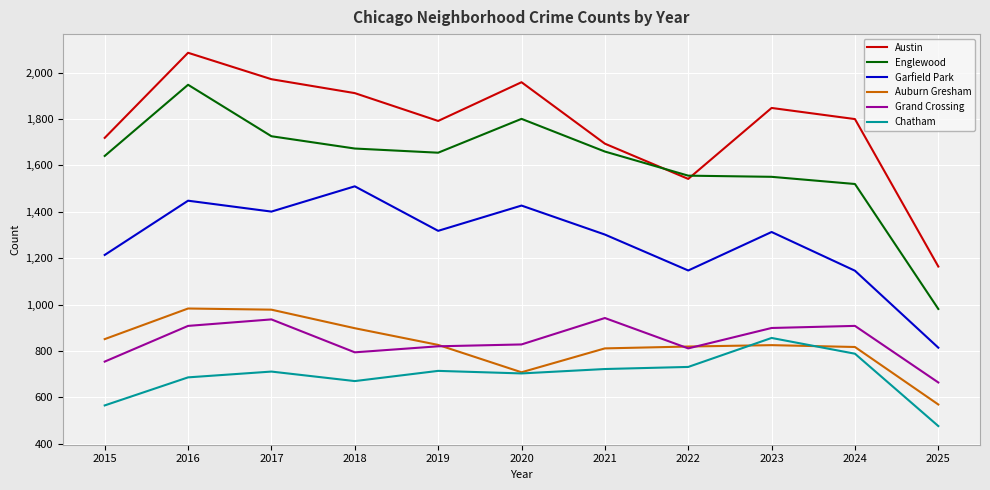

True or false: Auburn Gresham and Englewood cross at least once.

False